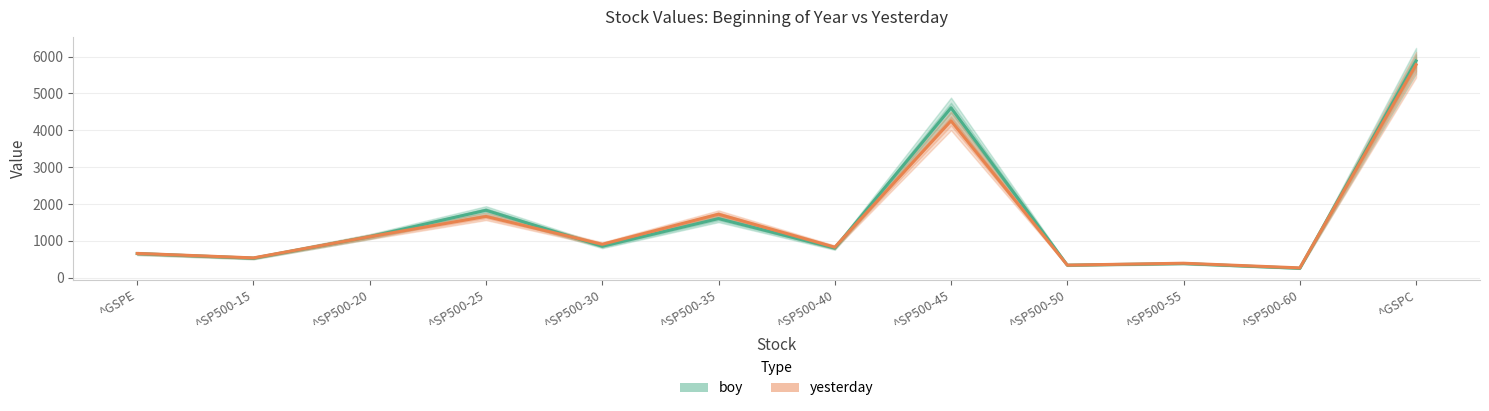

What are all the series names shown in the legend?

boy, yesterday